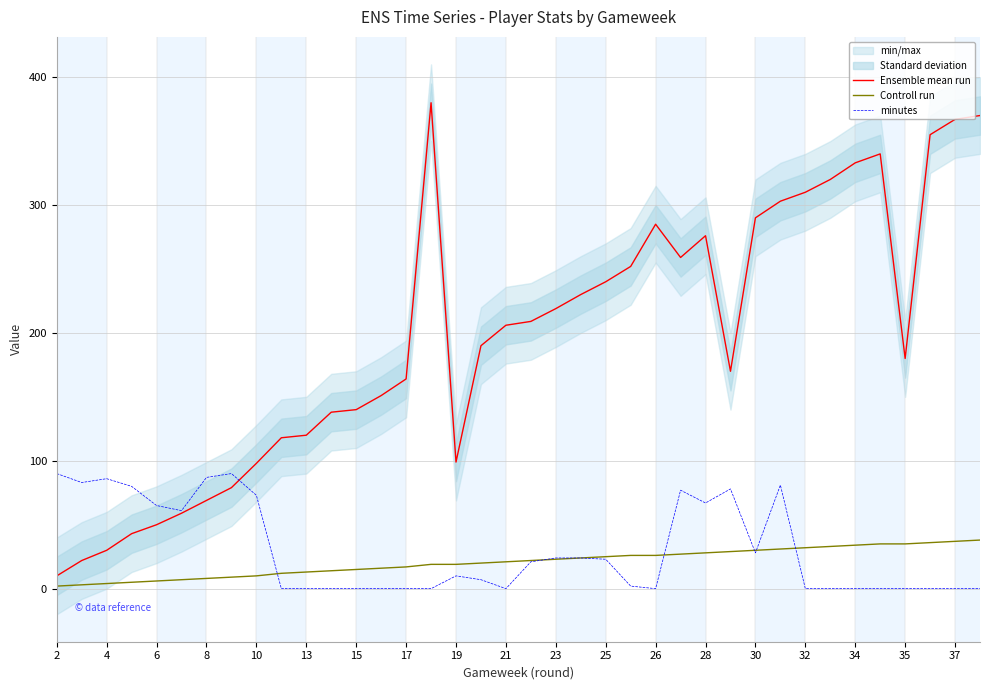

The Controll run series shows 8 at 26. True or false?

False